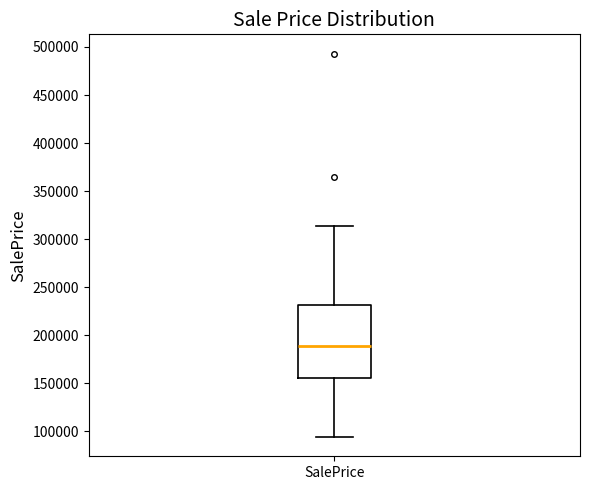

Read this box plot against the y-axis: the position of the median line, the range covered by the box, and the ends of both whiskers. The values are not printed on the chart, so give them approximately, as read against the axis.

median 190000, box 155000 to 230000, whiskers 95000 to 315000